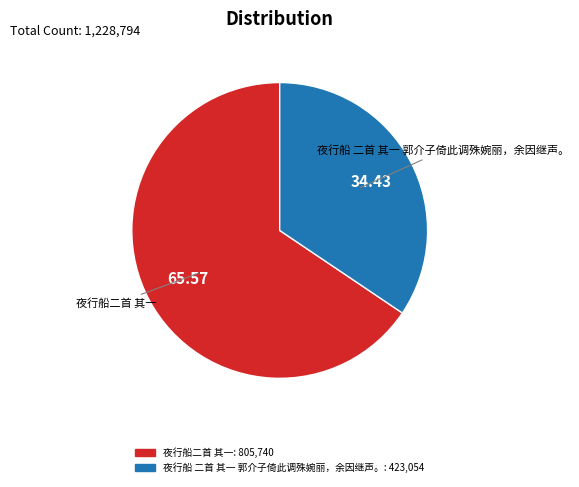

Combined, do 夜行船 二首 其一 郭介子倚此调殊婉丽，余因继声。 and 夜行船二首 其一 account for over 50%?

Yes